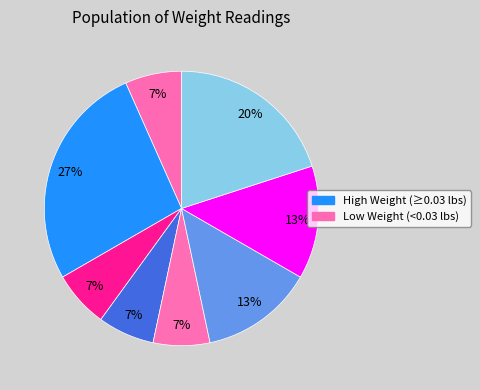

Count the number of slices in the pie.

8